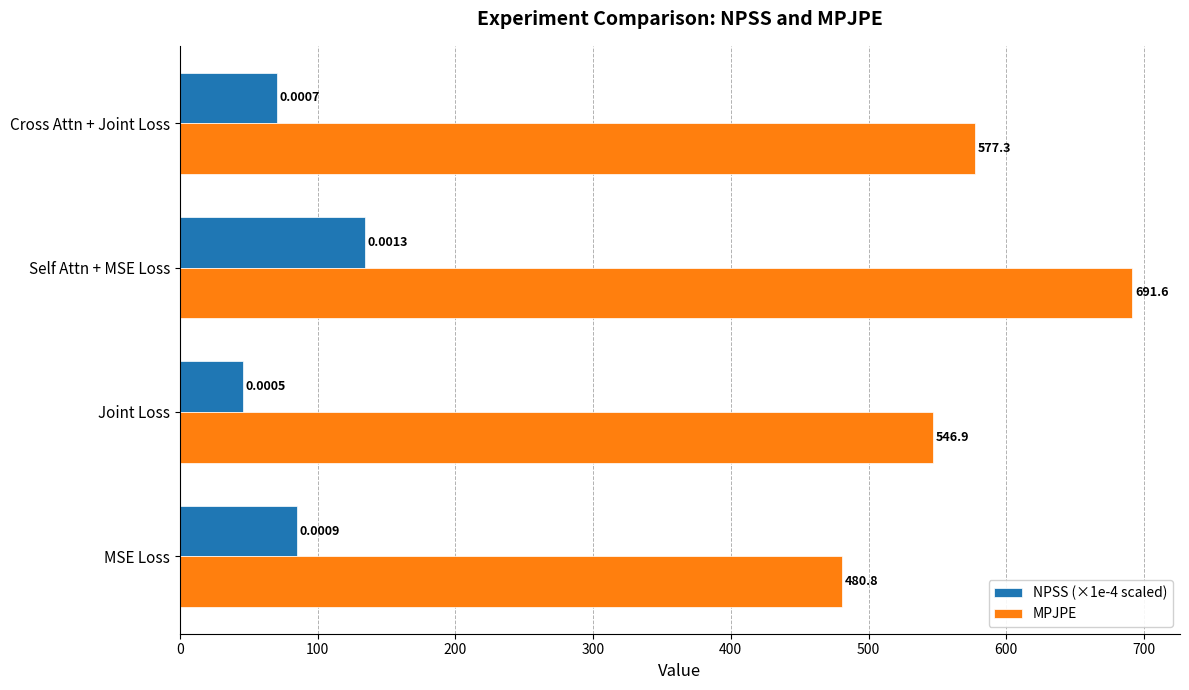

What are all the series names shown in the legend?

NPSS (×1e-4 scaled), MPJPE